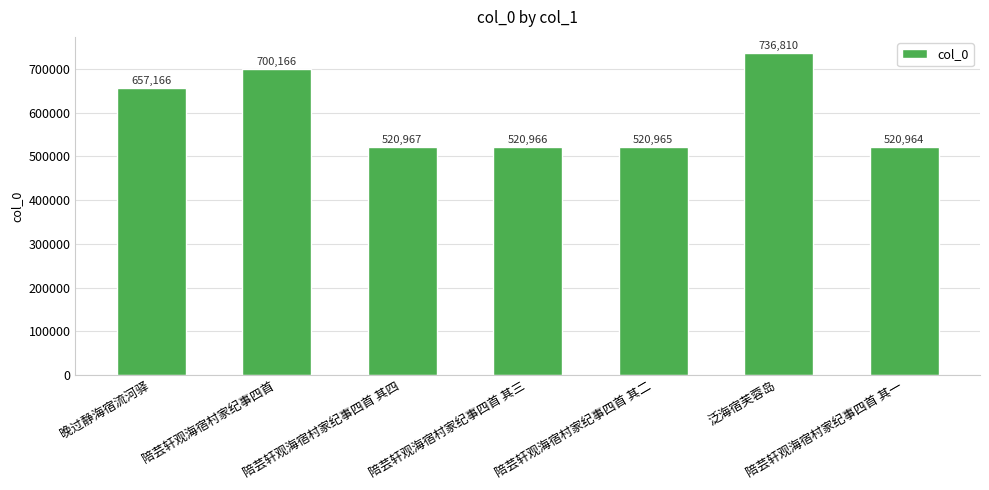

How many values are below 520967?

3